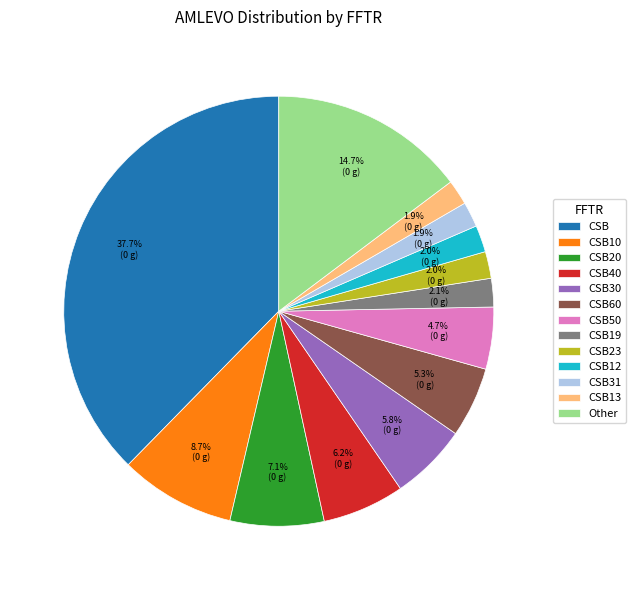

Which category has the biggest portion of the pie?

CSB